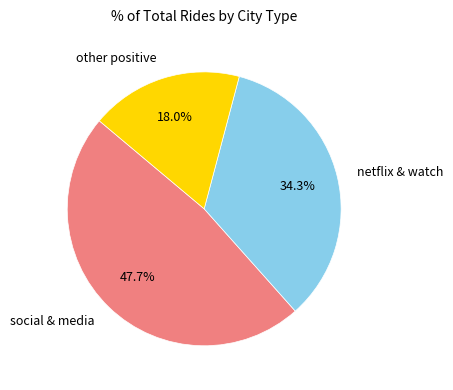

Approximately how many times larger is the value at social & media compared to netflix & watch?

1.4